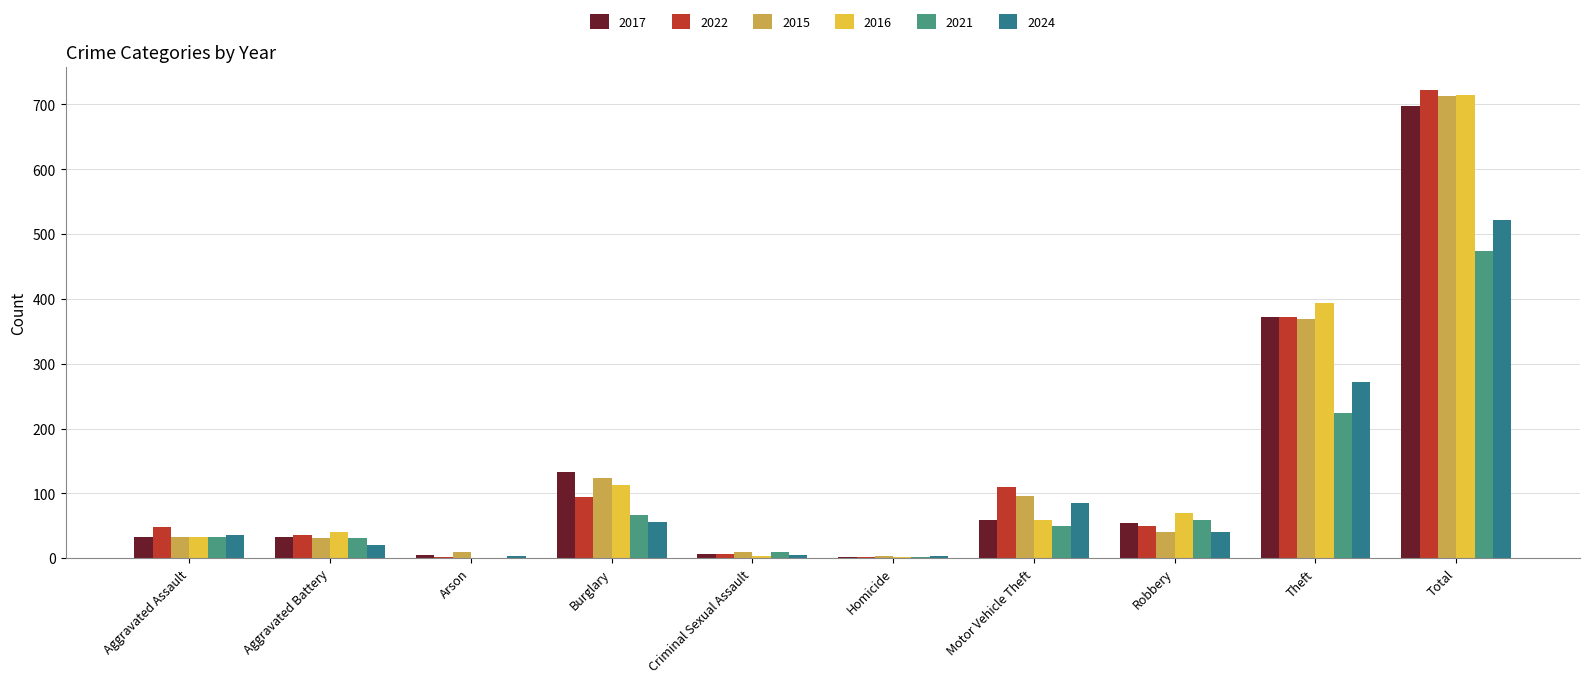

What is the greatest value displayed?

722